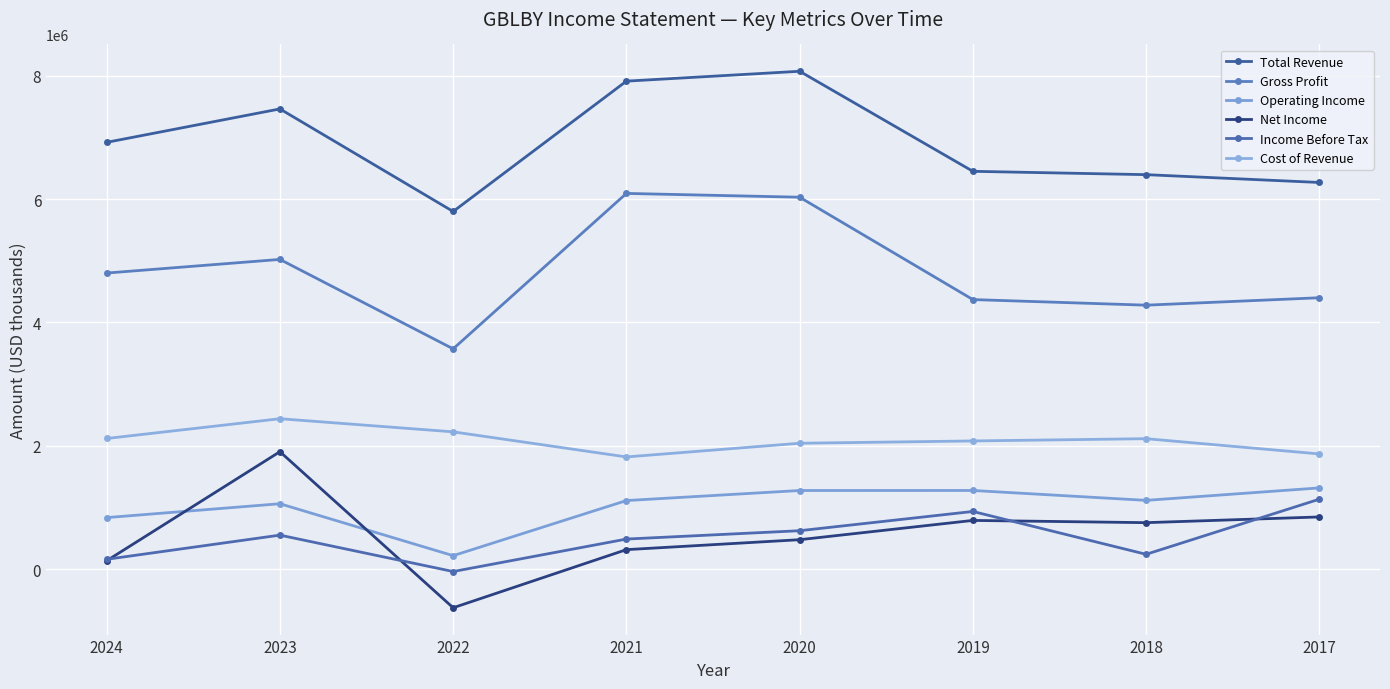

What is the value of the Gross Profit point at the 4th from the left?

6091000